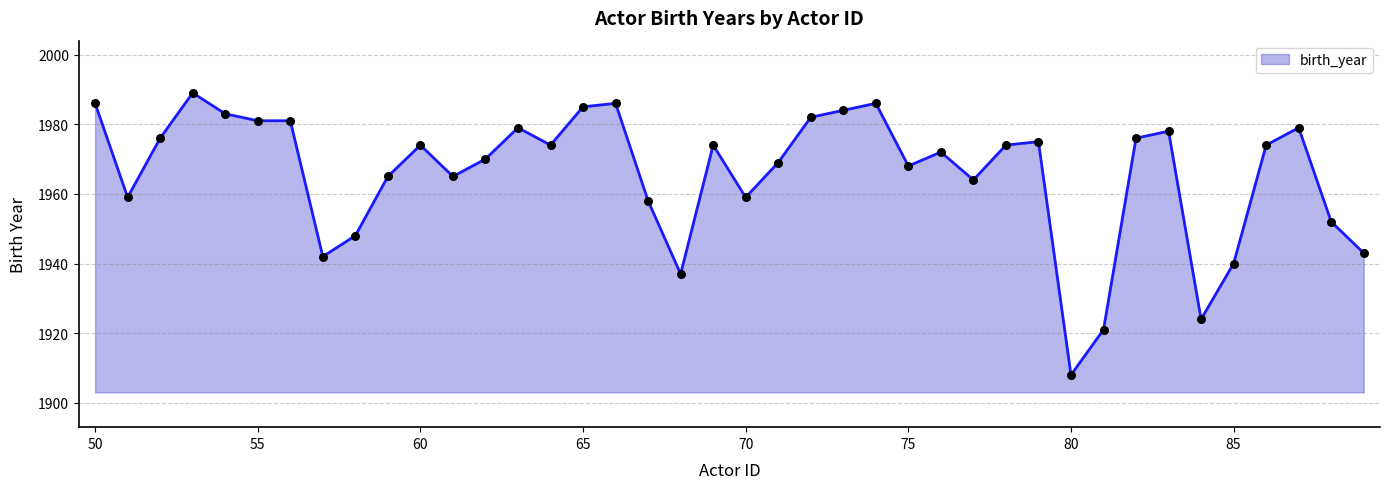

What is the maximum value shown in the chart?

1989